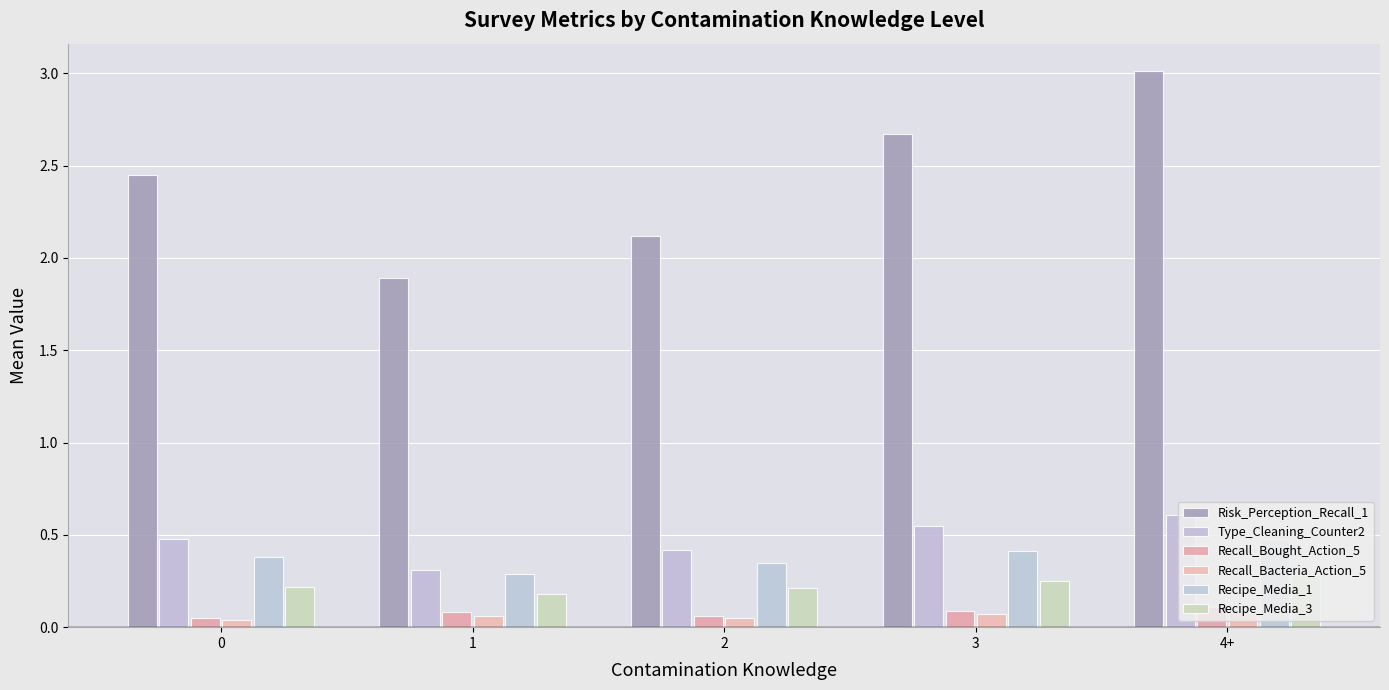

Between 0 and 3, which is larger?

3